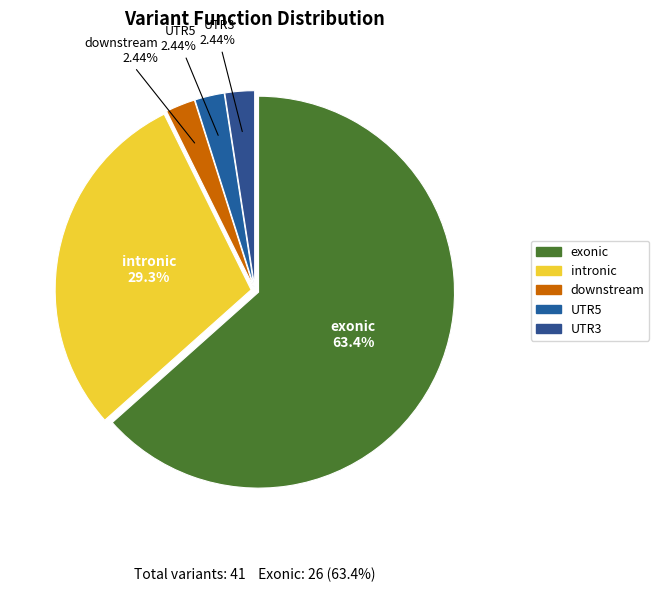

To the nearest percent, what percentage of the pie is exonic?

63%